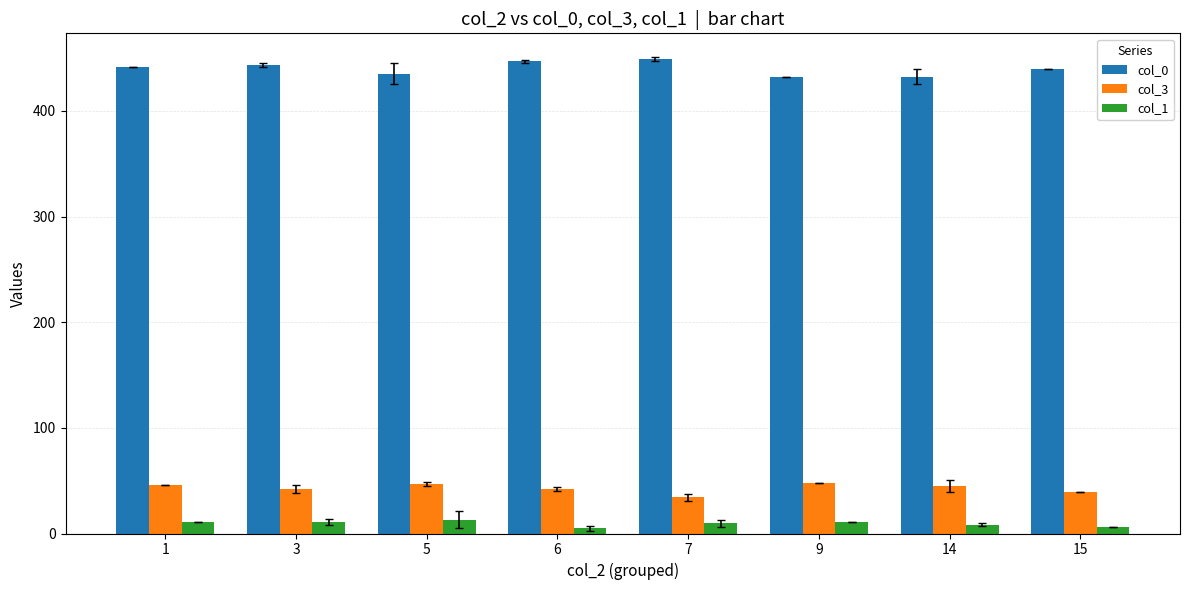

What is the difference between the maximum and minimum values in the col_0 series?

17.0